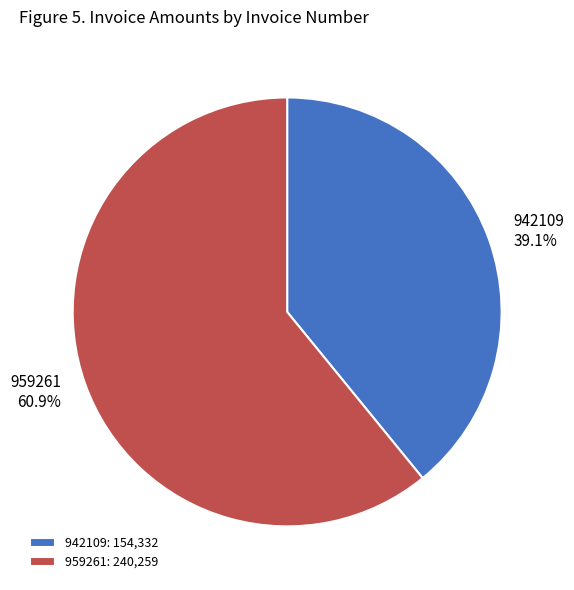

What is the largest slice in the pie chart?

959261